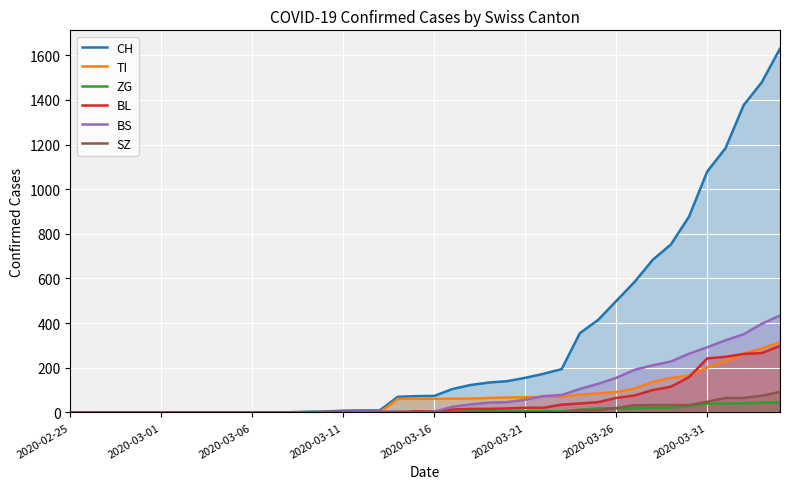

True or false: ZG and BL cross at least once.

False